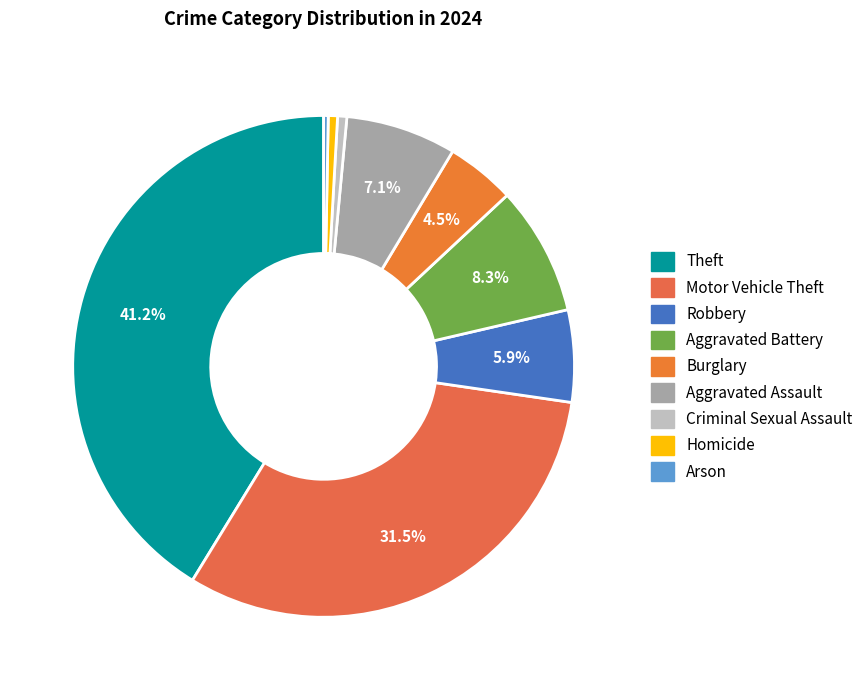

Does Burglary account for over 50% of the chart?

No